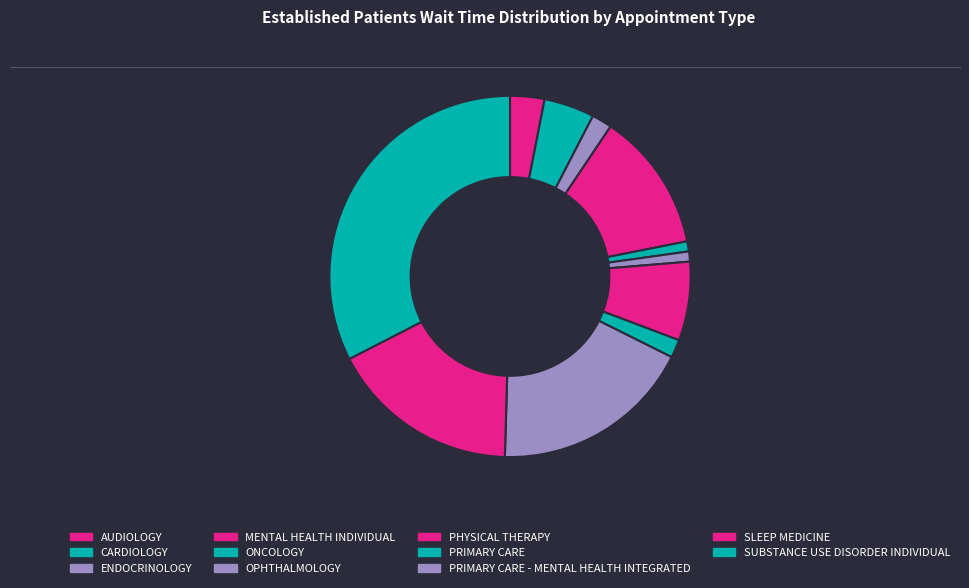

Does ONCOLOGY account for over 50% of the chart?

No